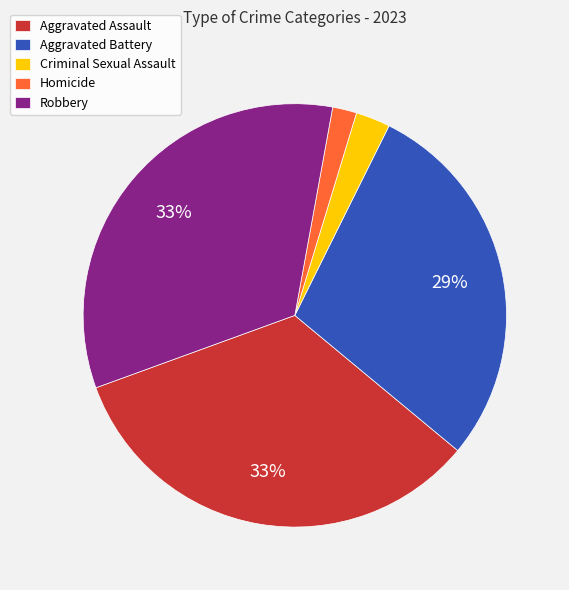

Which category has the smallest portion of the pie?

Homicide